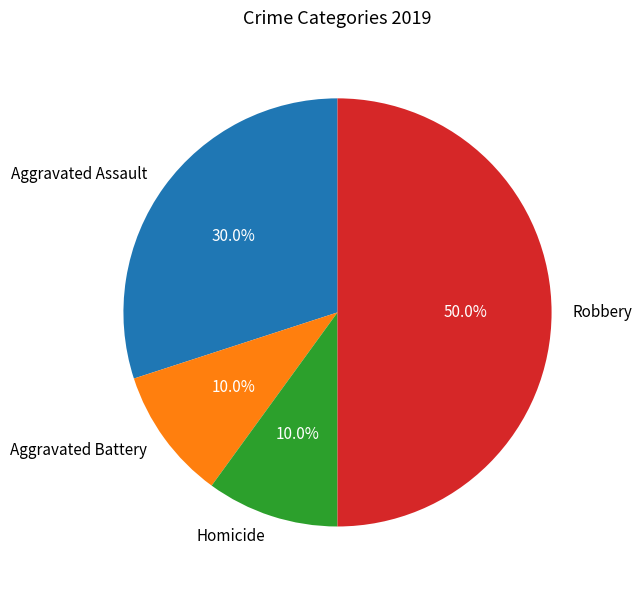

To the nearest percent, what is the difference between the Robbery and Aggravated Battery slice percentages?

40%